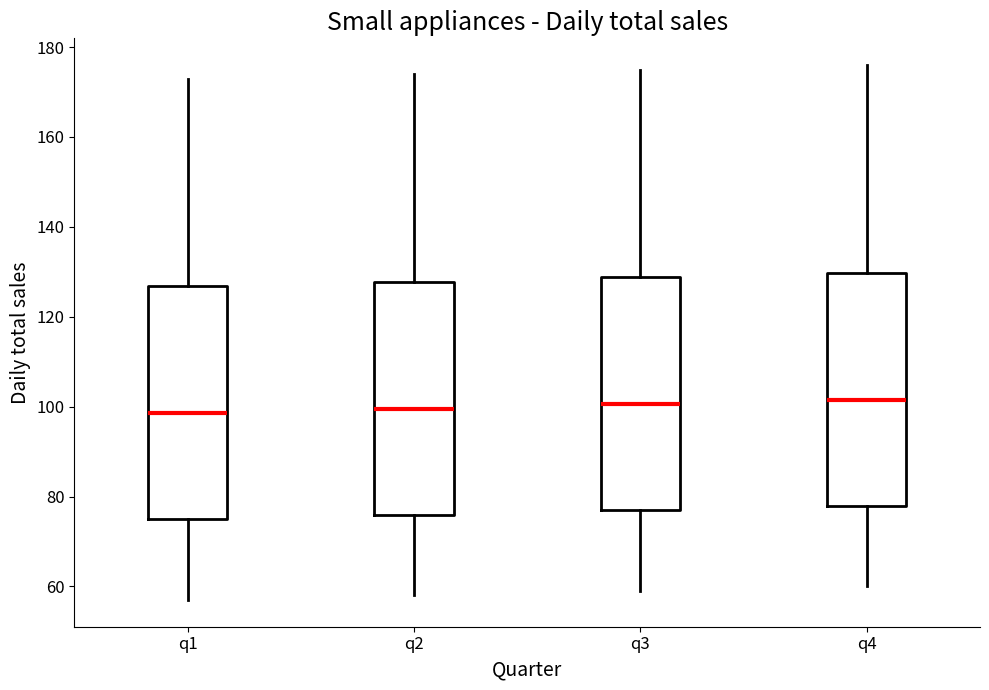

Reading left to right, transcribe this box plot: for each box, give where its median line is, the range the box spans, and where its two whiskers end, as read against the y-axis. The values are not printed on the chart, so give them approximately, as read against the axis.

q1: median 98, box 76 to 126, whiskers 58 to 174
q2: median 100, box 76 to 128, whiskers 58 to 174
q3: median 100, box 78 to 128, whiskers 60 to 176
q4: median 102, box 78 to 130, whiskers 60 to 176